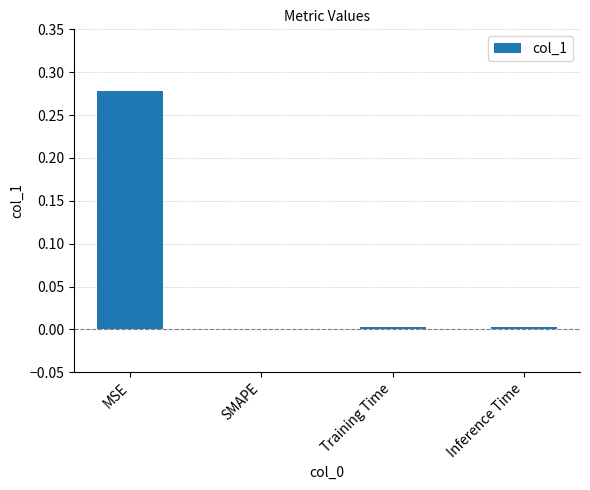

Is it true that the value at Inference Time is 0.0?

True